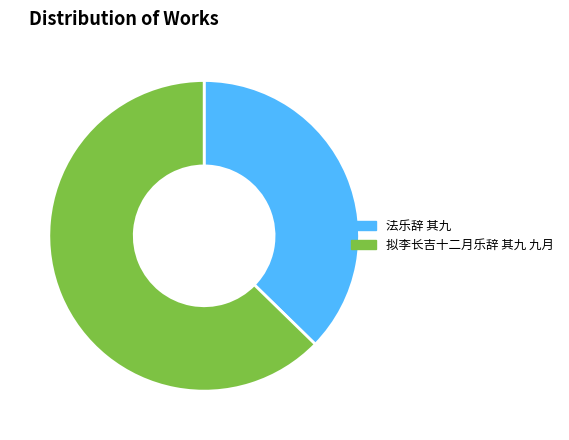

Between 拟李长吉十二月乐辞 其九 九月 and 法乐辞 其九, which is larger?

拟李长吉十二月乐辞 其九 九月